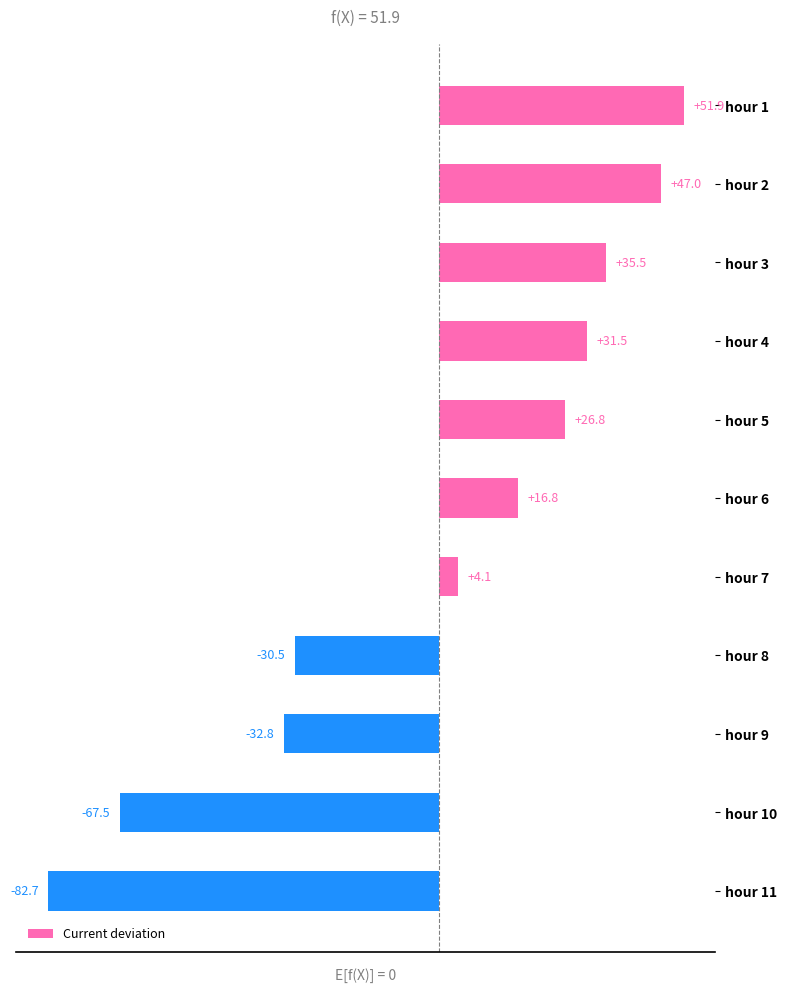

The value at hour 6 is 16.8. True or false?

True